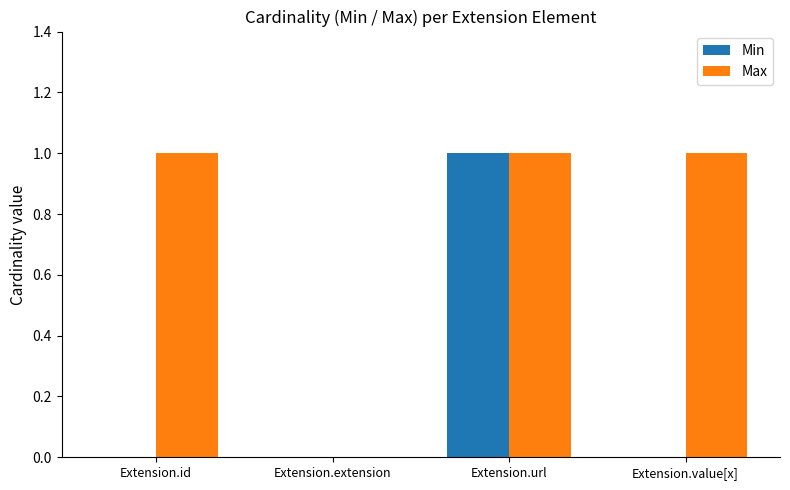

How many values in Max are above zero?

3